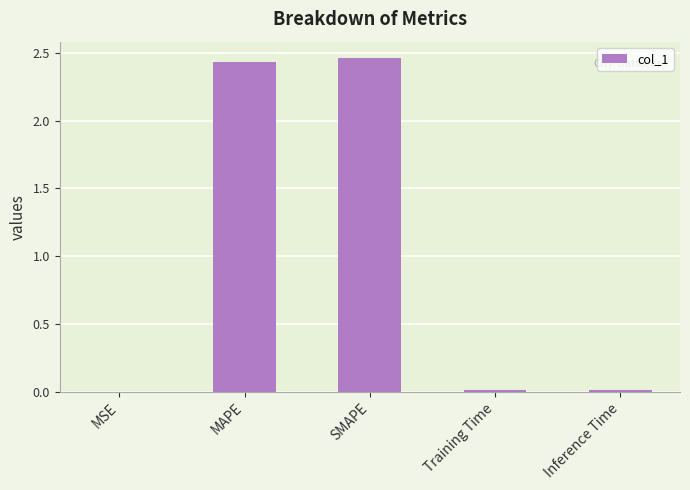

What is the sum of all values?

4.9